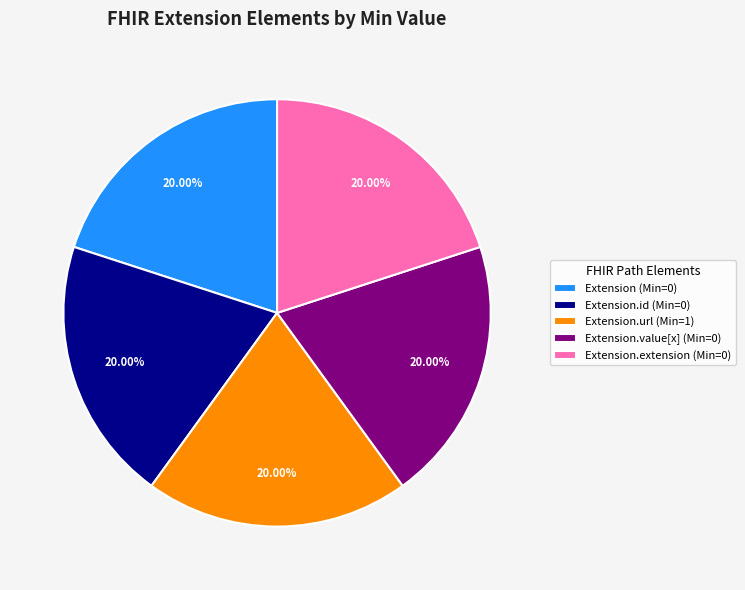

Does Extension.value[x] (Min=0) represent more than half of the total?

No